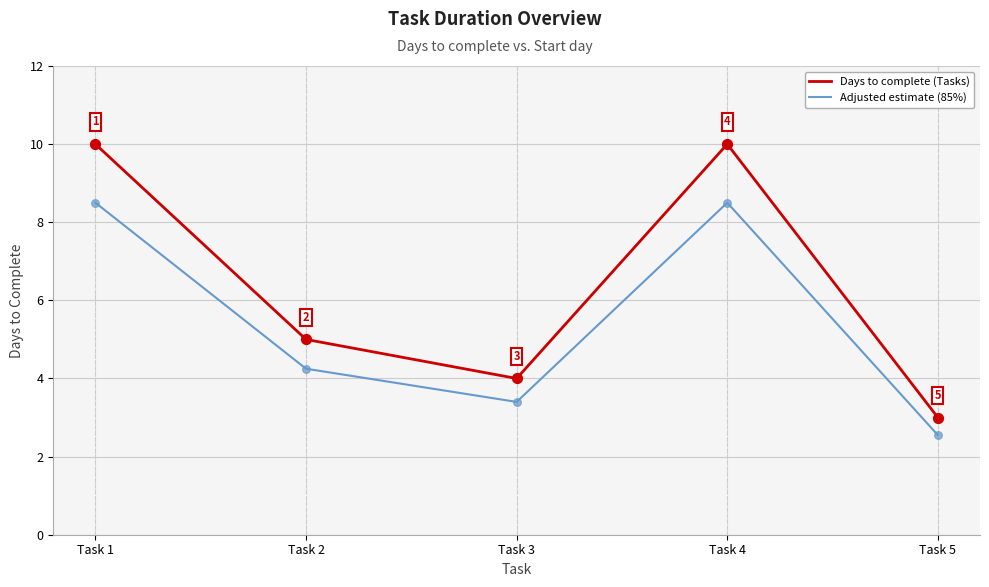

At how many categories does at least one series exceed 7?

2